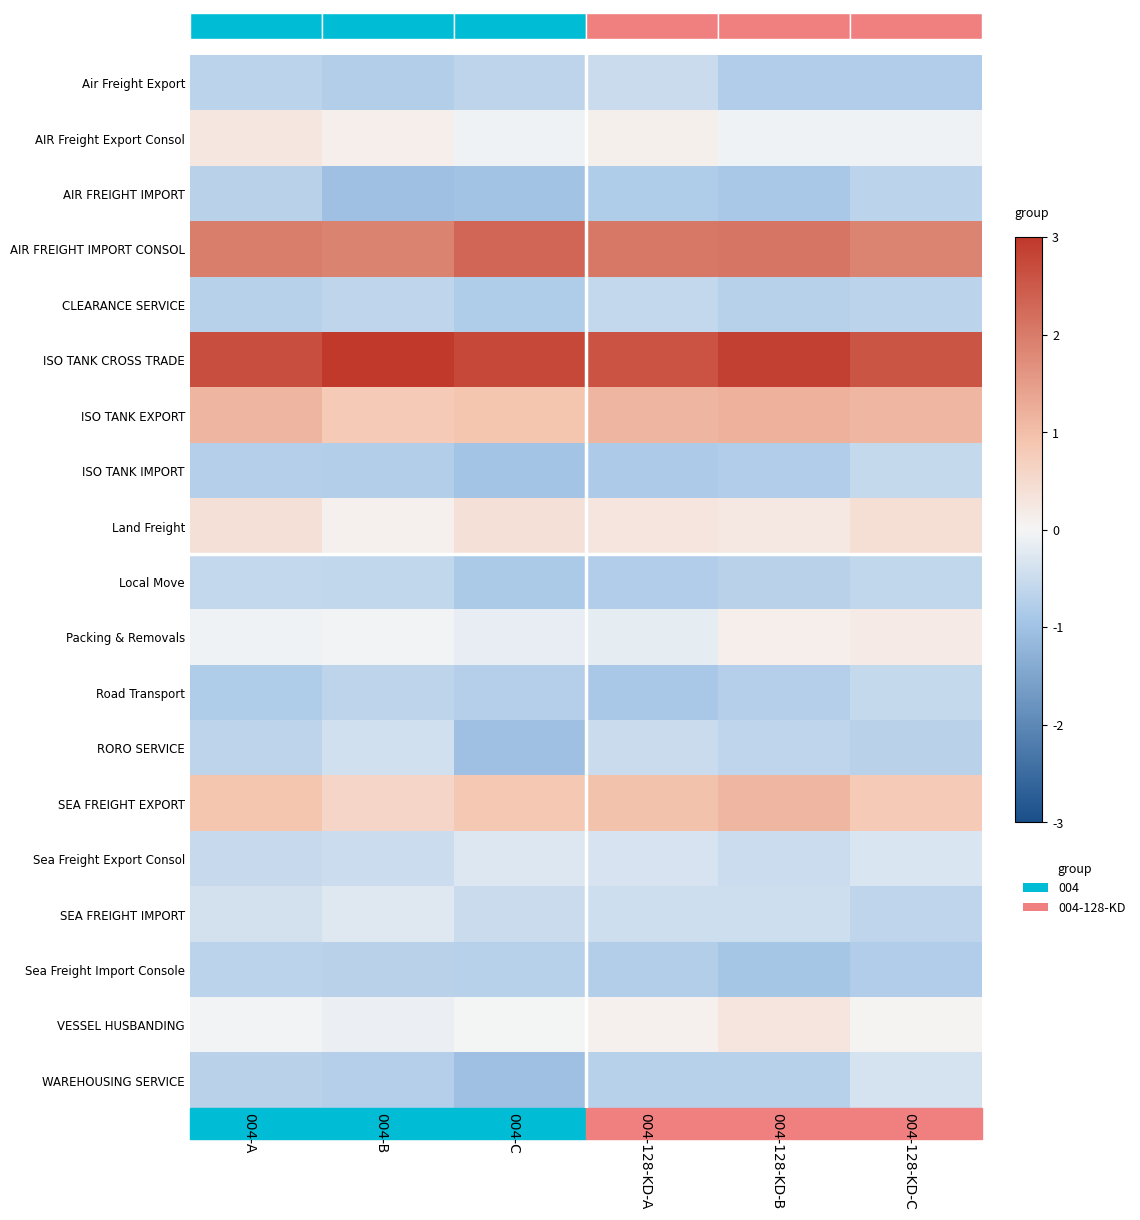

Which series has the largest total across all categories?

ISO TANK CROSS TRADE